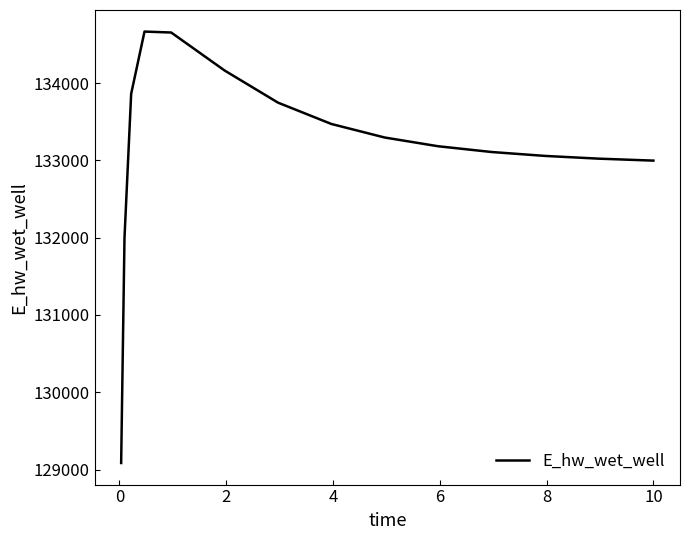

Does the chart have visible grid lines?

No